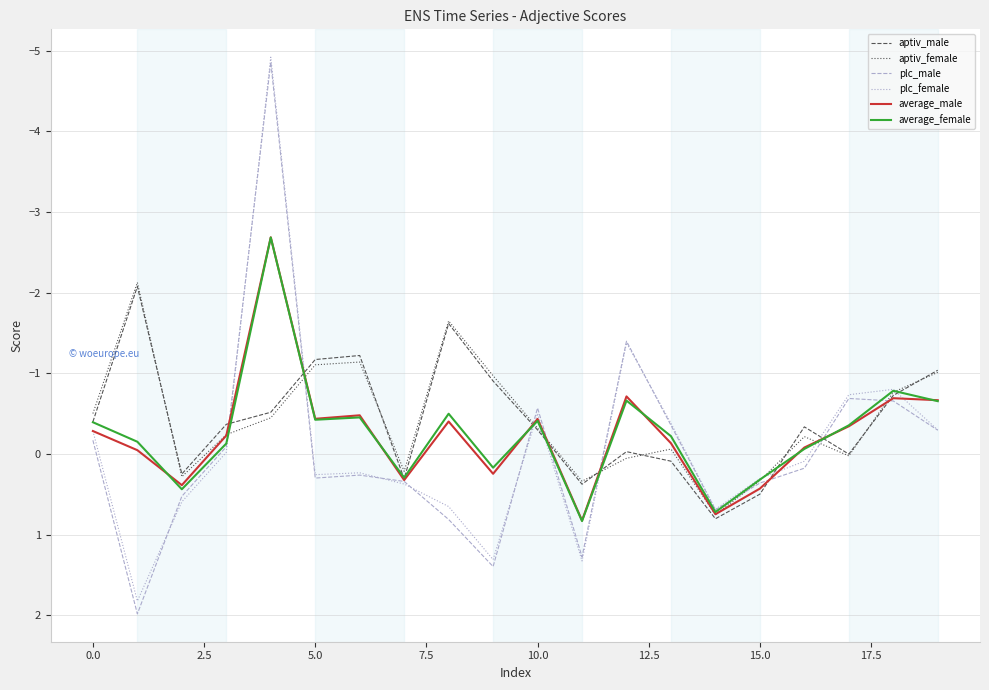

True or false: average_female has more than 1 points higher than both neighbors.

True